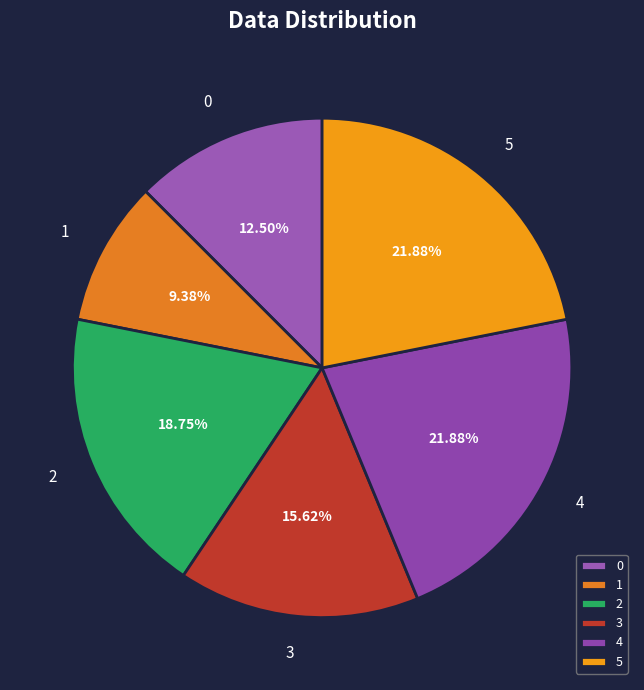

How many segments does this pie chart have?

6